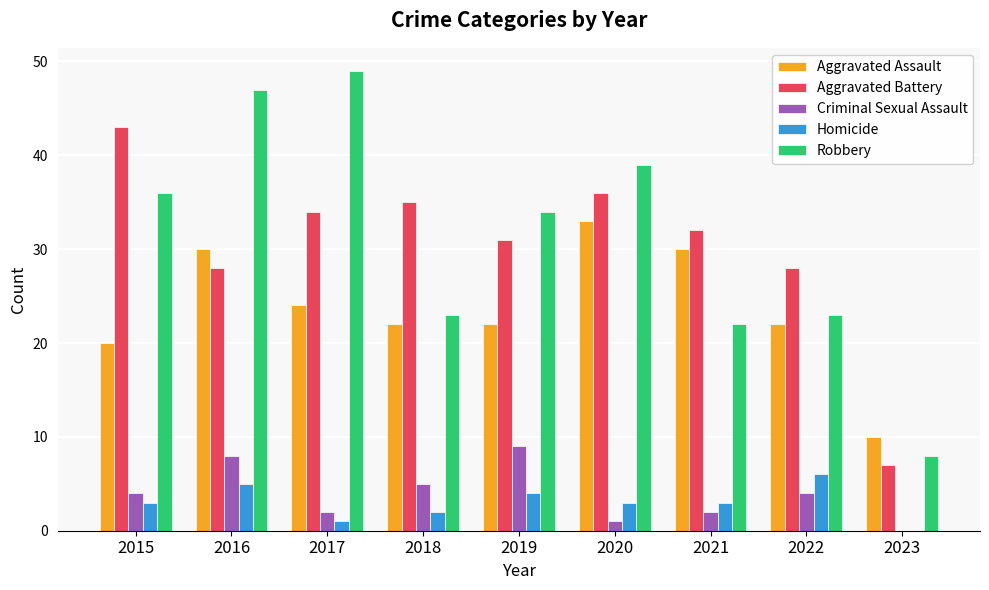

Reading left to right, what are all the values shown in this chart?

Aggravated Assault: 20	30	24	22	22	33	30	22	10
Aggravated Battery: 43	28	34	35	31	36	32	28	7
Criminal Sexual Assault: 4	8	2	5	9	1	2	4	0
Homicide: 3	5	1	2	4	3	3	6	0
Robbery: 36	47	49	23	34	39	22	23	8